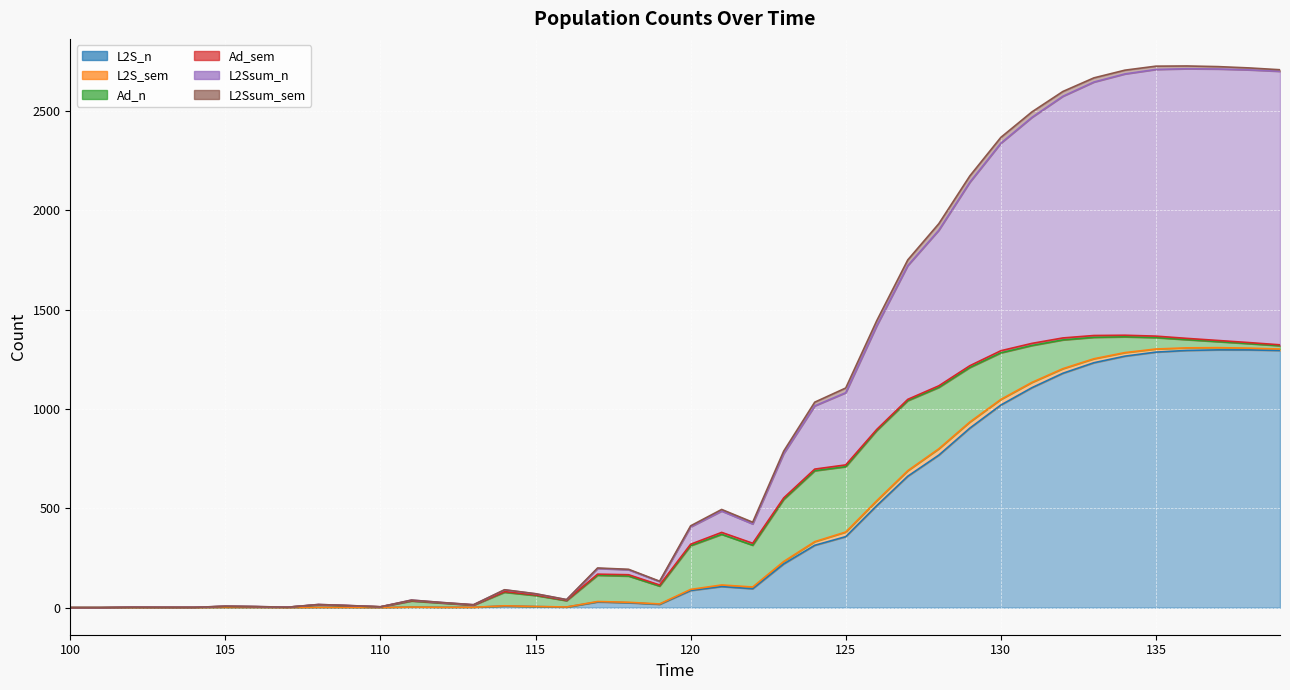

The value of L2S_sem at 25 is 39.9. True or false?

False